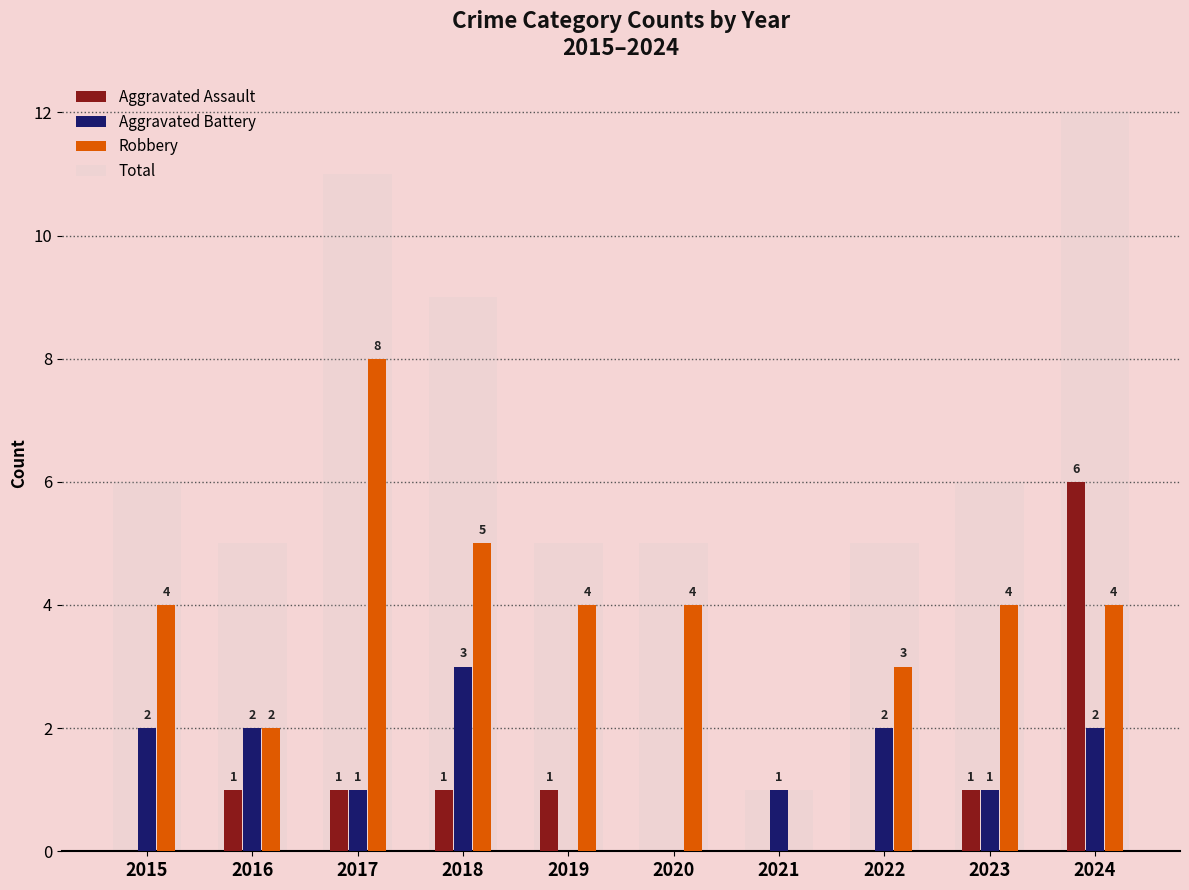

Which has a higher value, 2017 or 2016?

2017